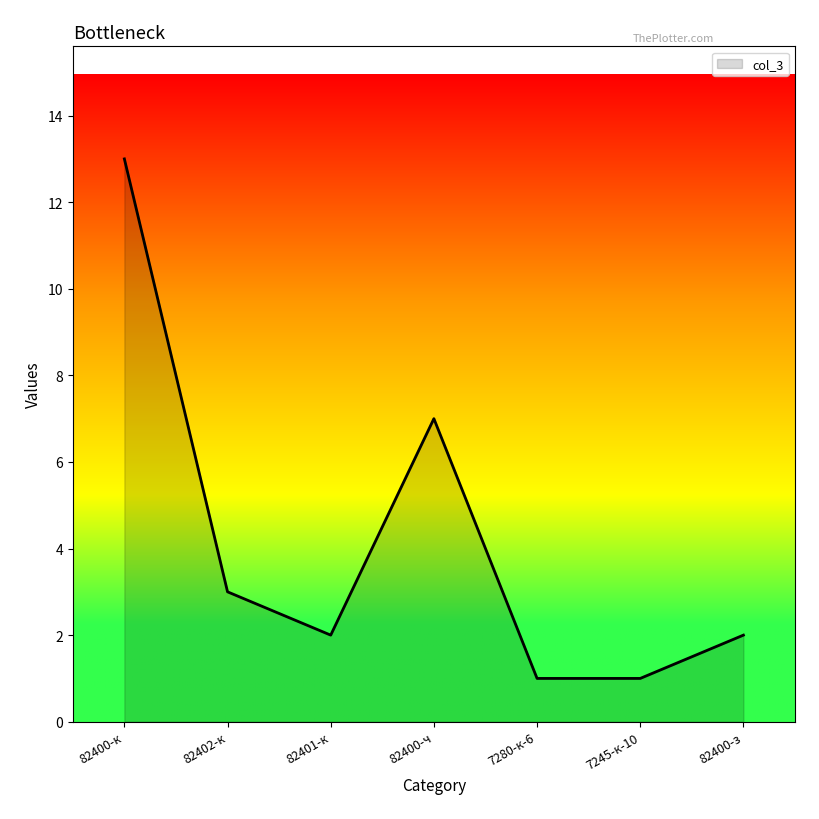

True or false: the data has more than 2 interior local peaks.

False